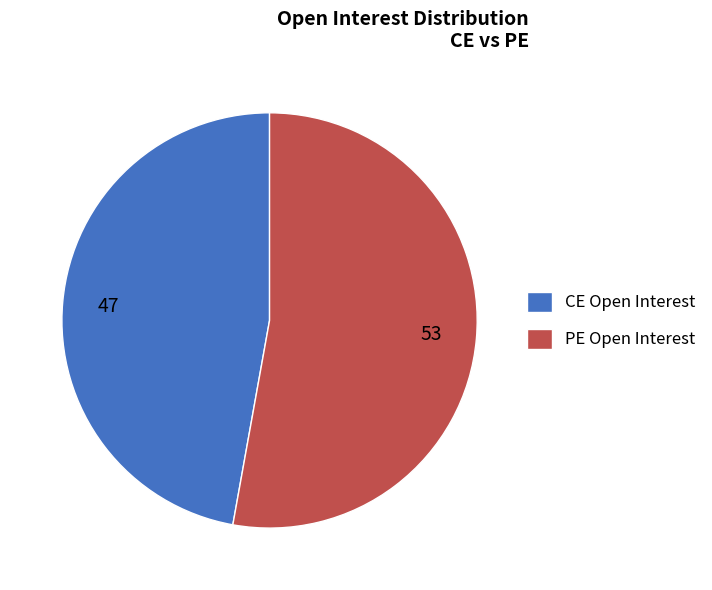

Does CE Open Interest account for over 50% of the chart?

No